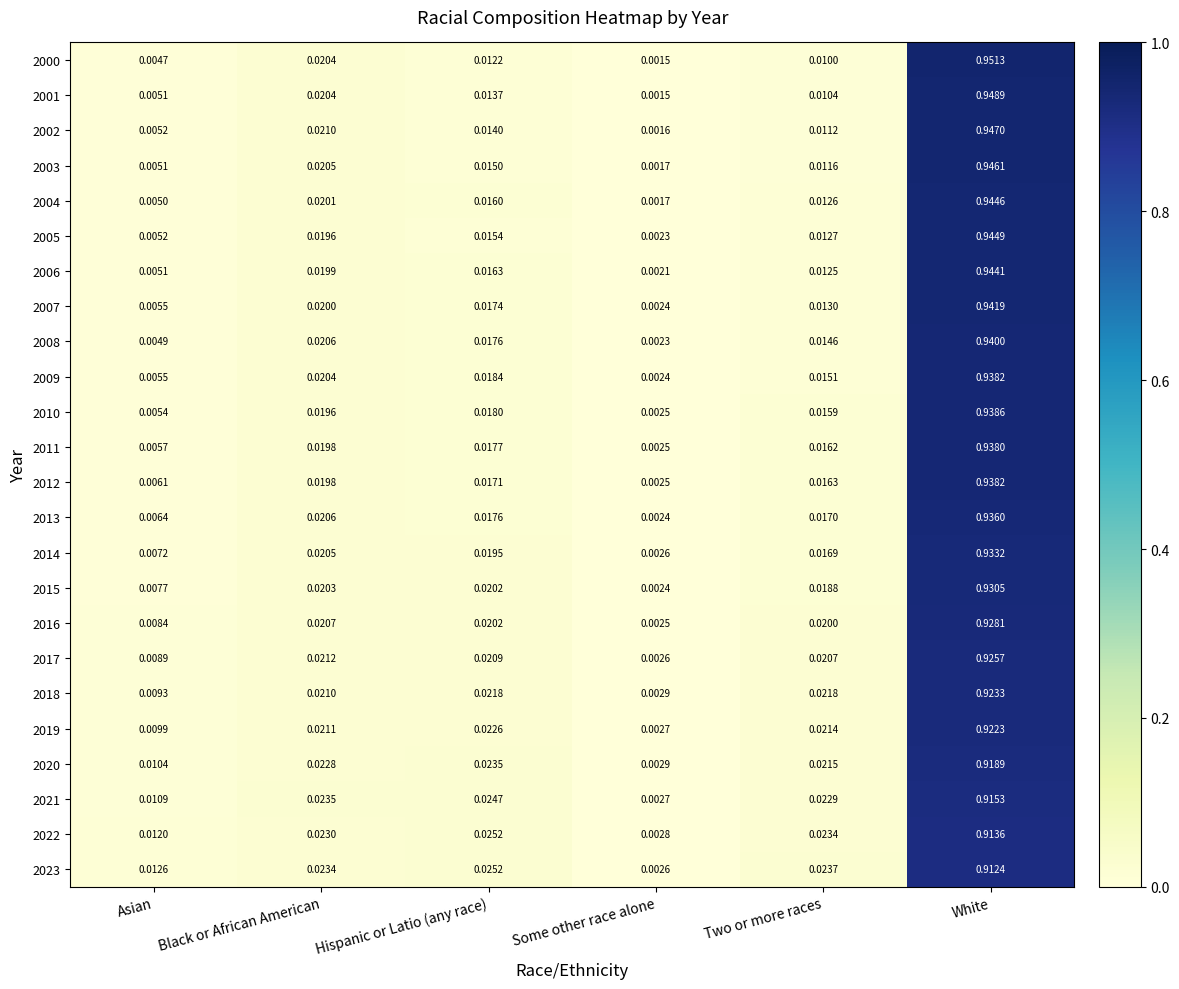

At which label is 2001 closest to 0?

Some other race alone